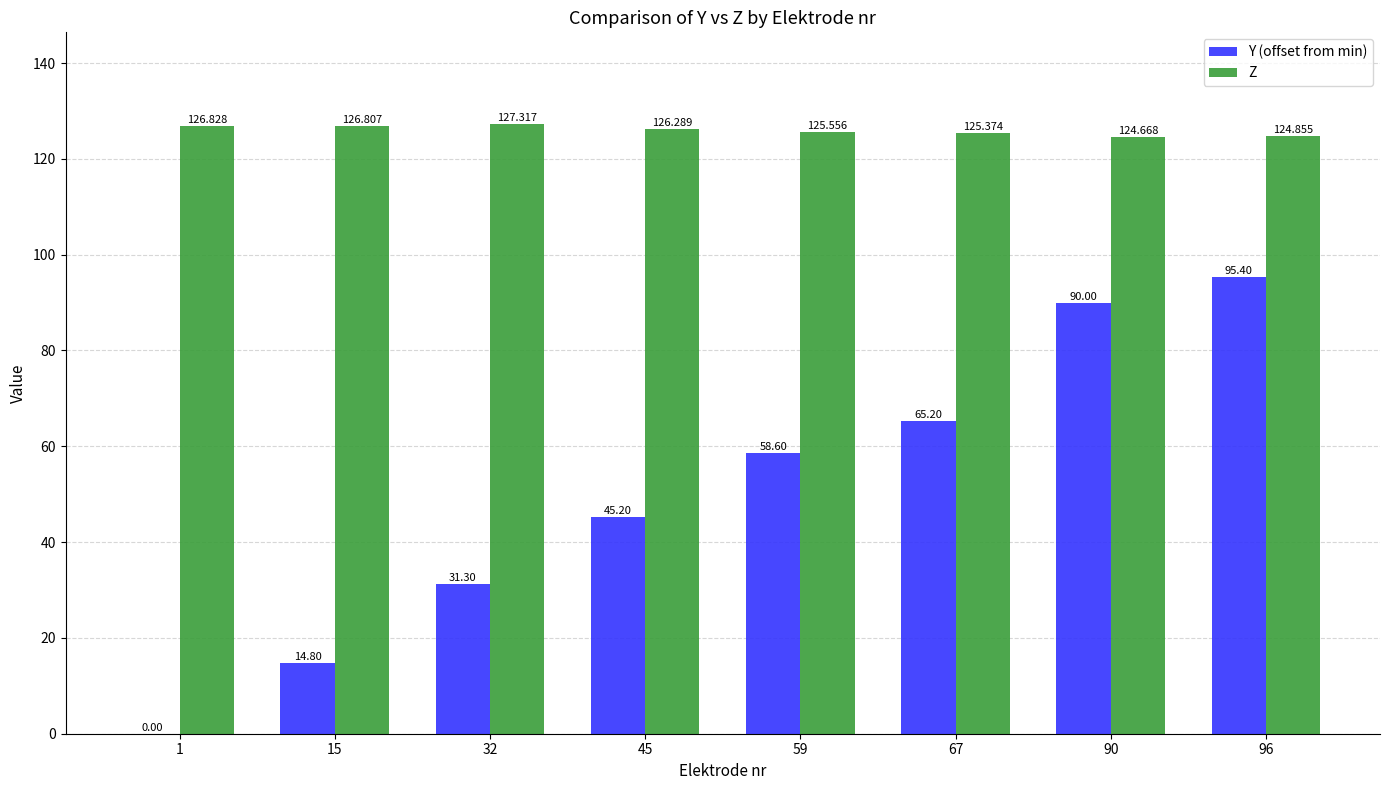

Which series changed the most between 59 and 67?

Y (offset from min)